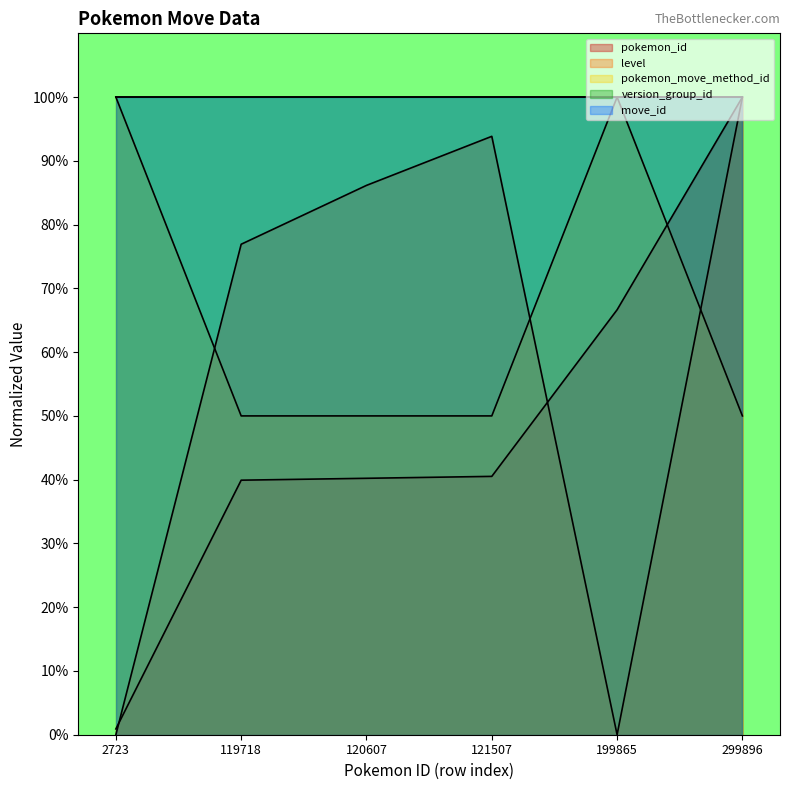

Which category has the highest value in the pokemon_id series?

299896